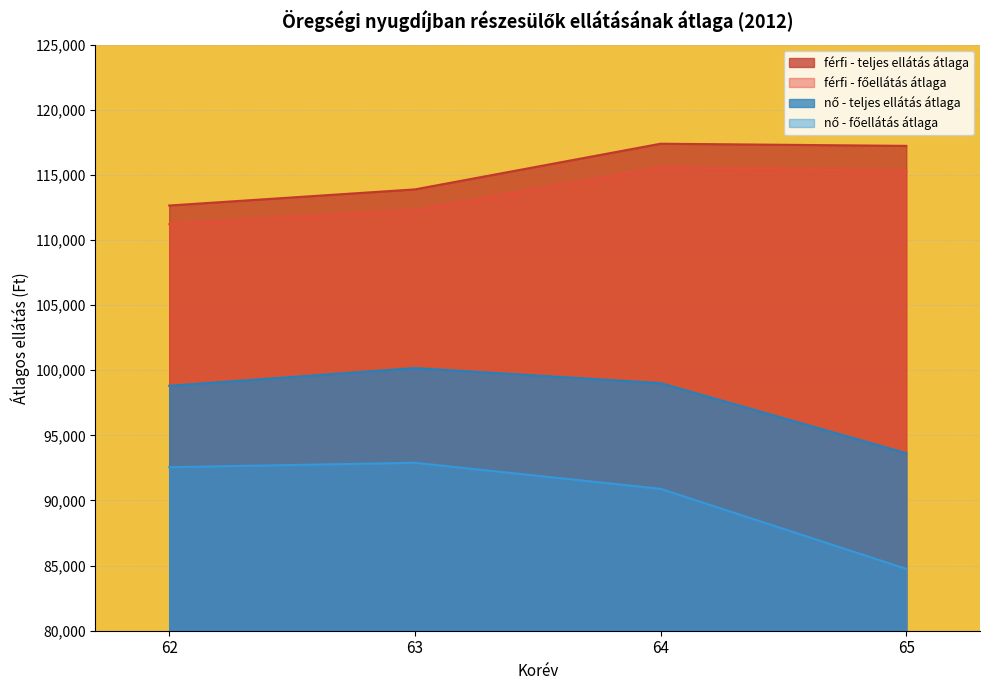

At how many categories does at least one series exceed 114646?

2